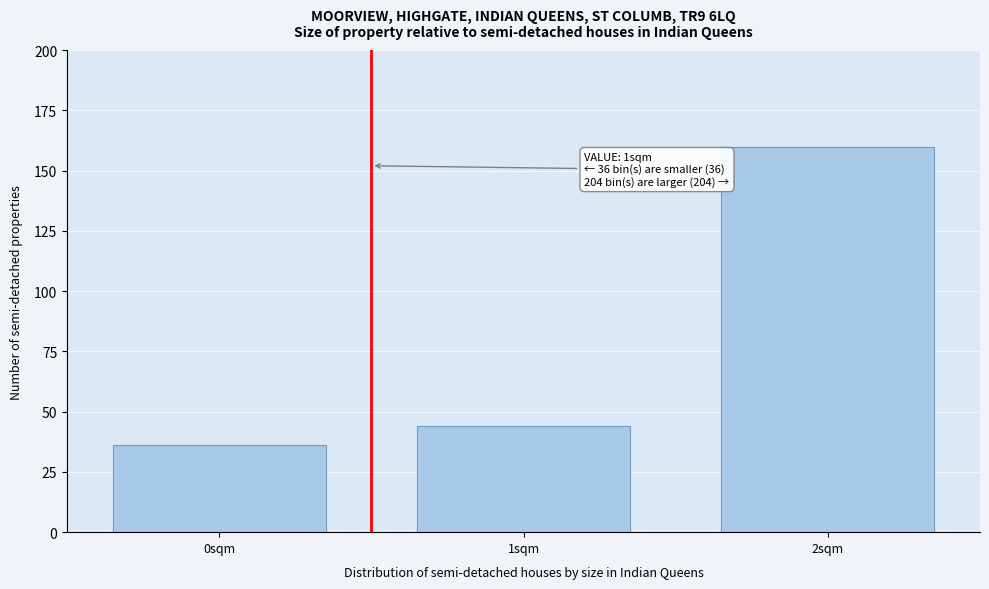

Reading left to right, transcribe all the data shown in this chart.

36	44	160